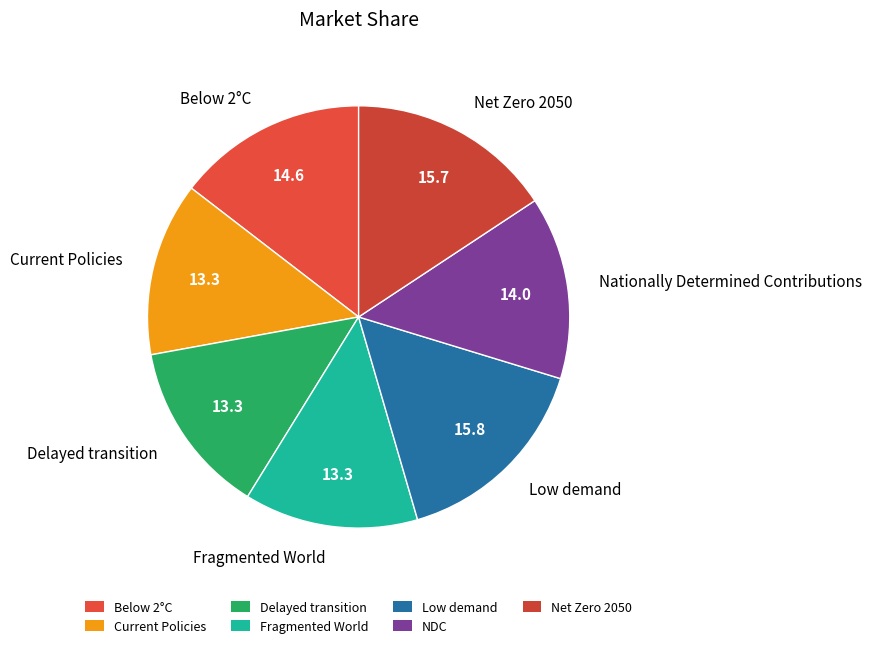

Is there a majority slice in this chart?

No